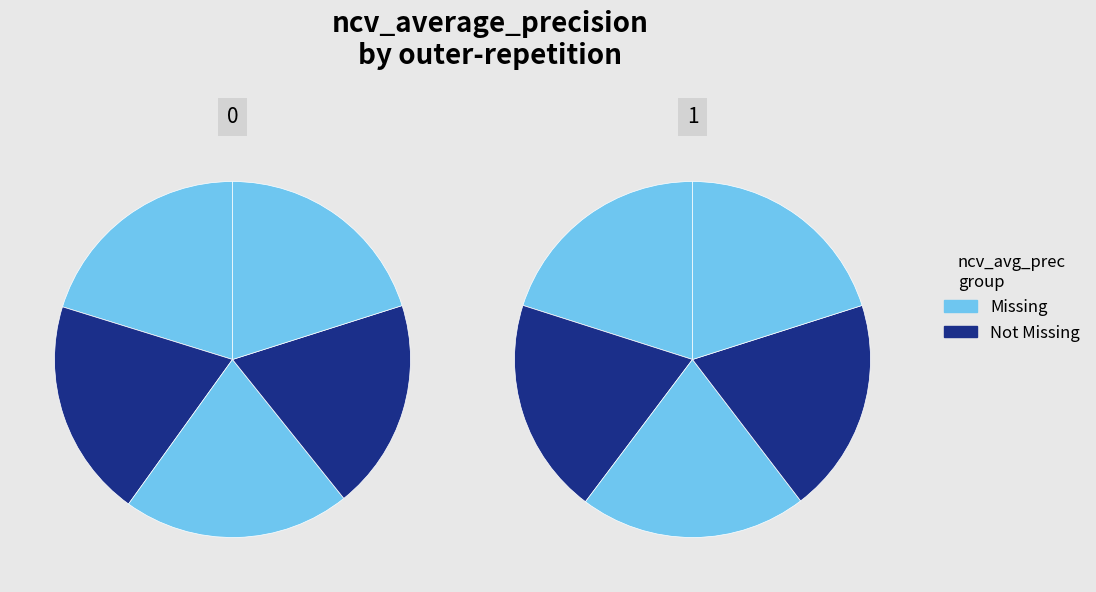

How many segments does this pie chart have?

10